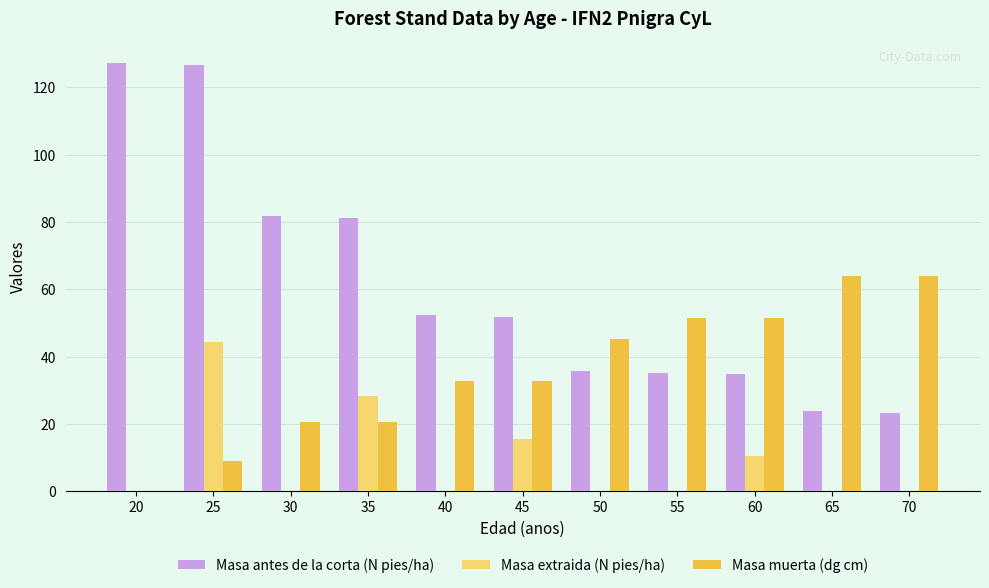

What are all the series names shown in the legend?

Masa antes de la corta (N pies/ha), Masa extraida (N pies/ha), Masa muerta (dg cm)